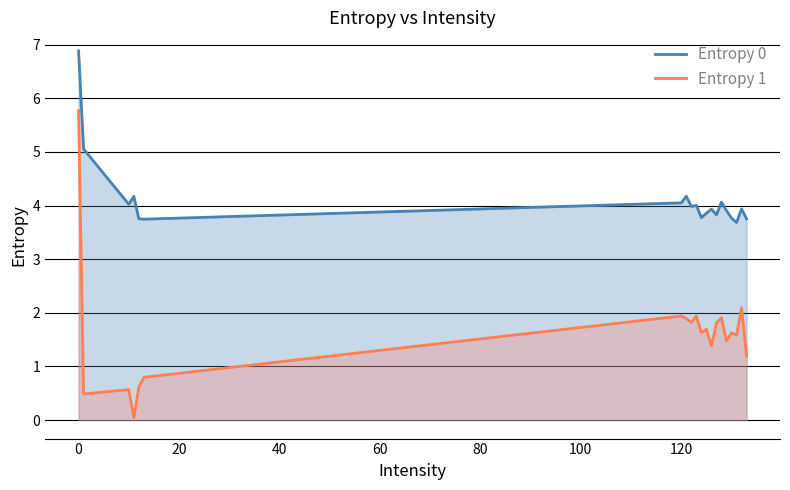

Is it true that Entropy 0 equals 6.9 at 0?

True